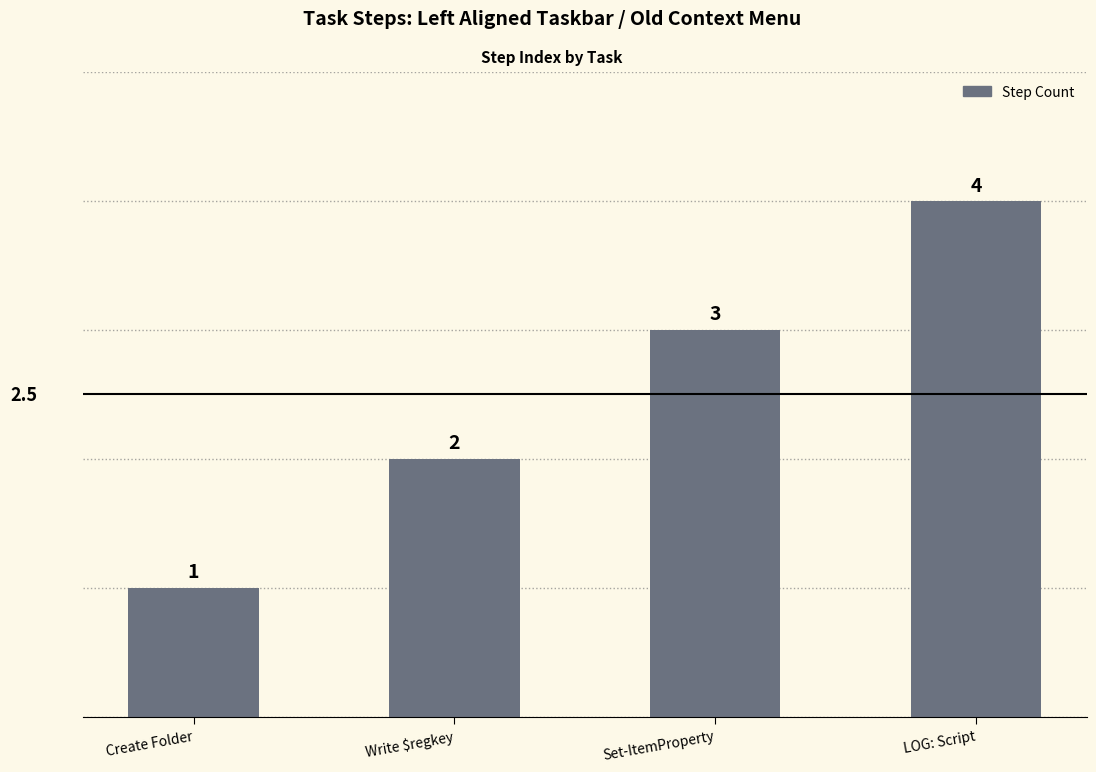

What position from the left is Set-ItemProperty?

3